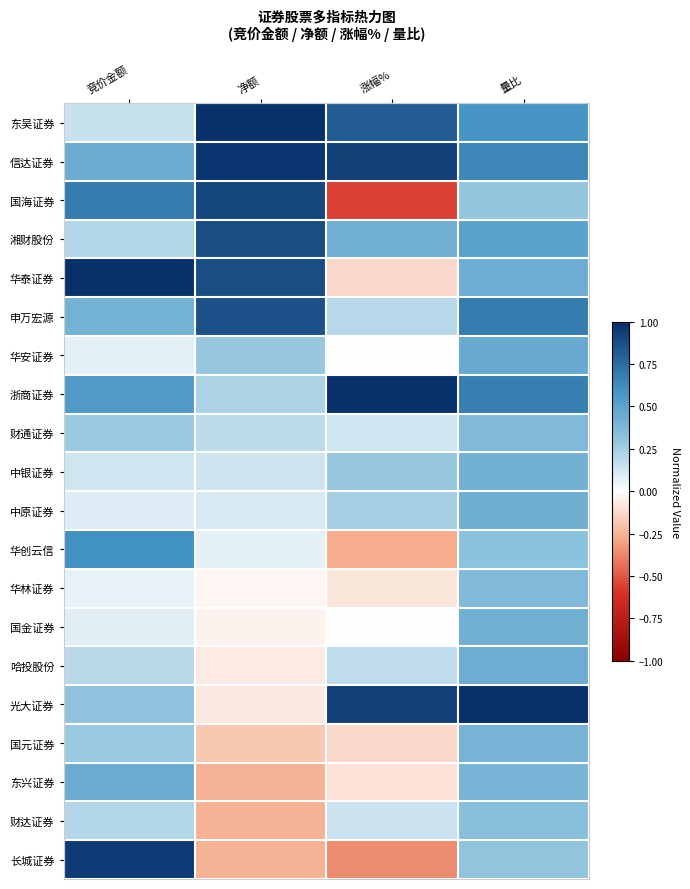

What is the total value across all series at 竞价金额?

7.2